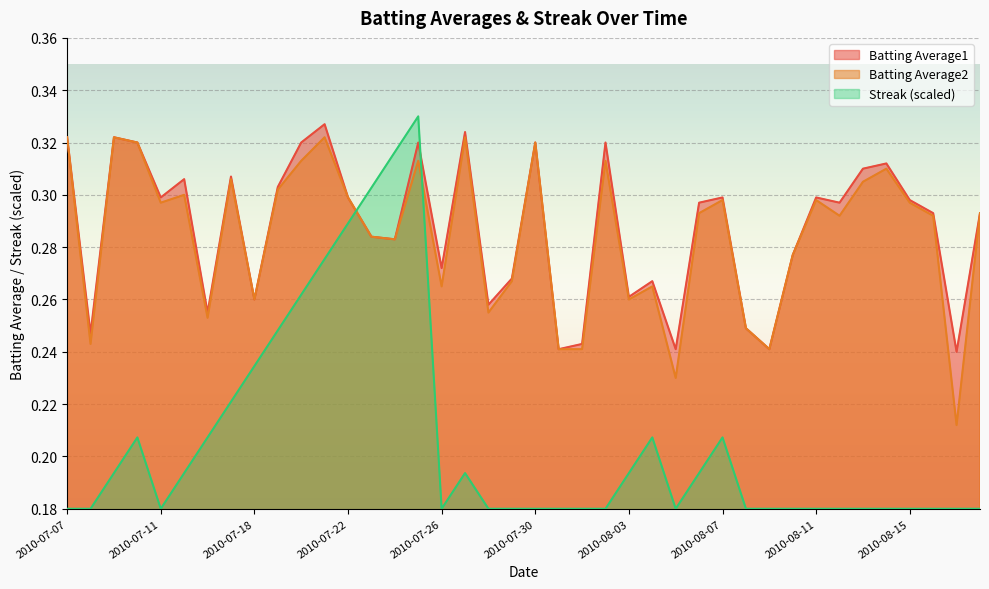

How many distinct data groups are displayed?

3